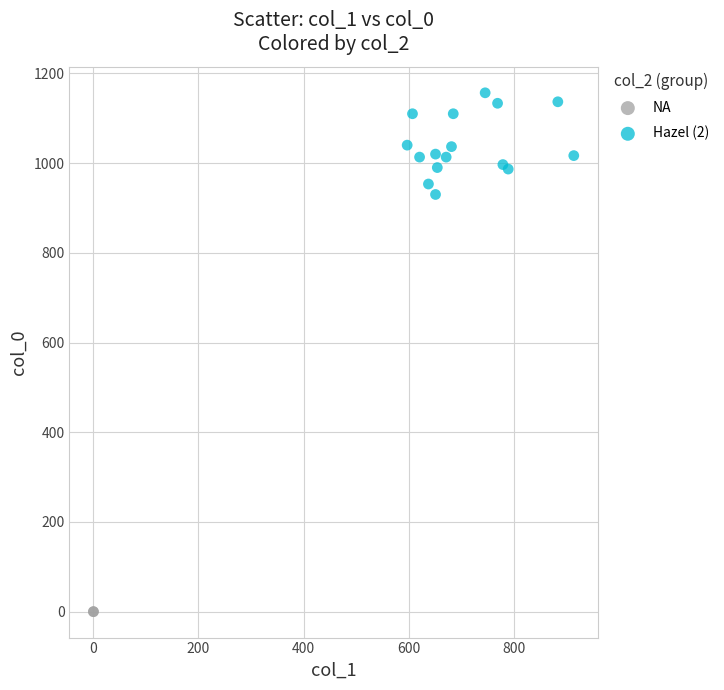

Which series contains the highest Y value?

Hazel (2)